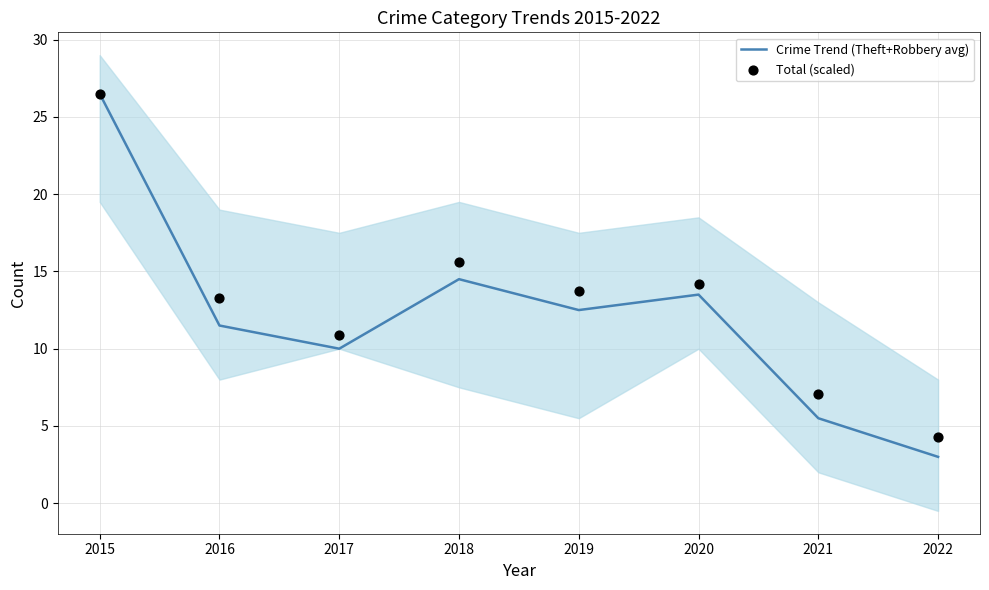

Which series has the largest total across all categories?

Total (scaled)